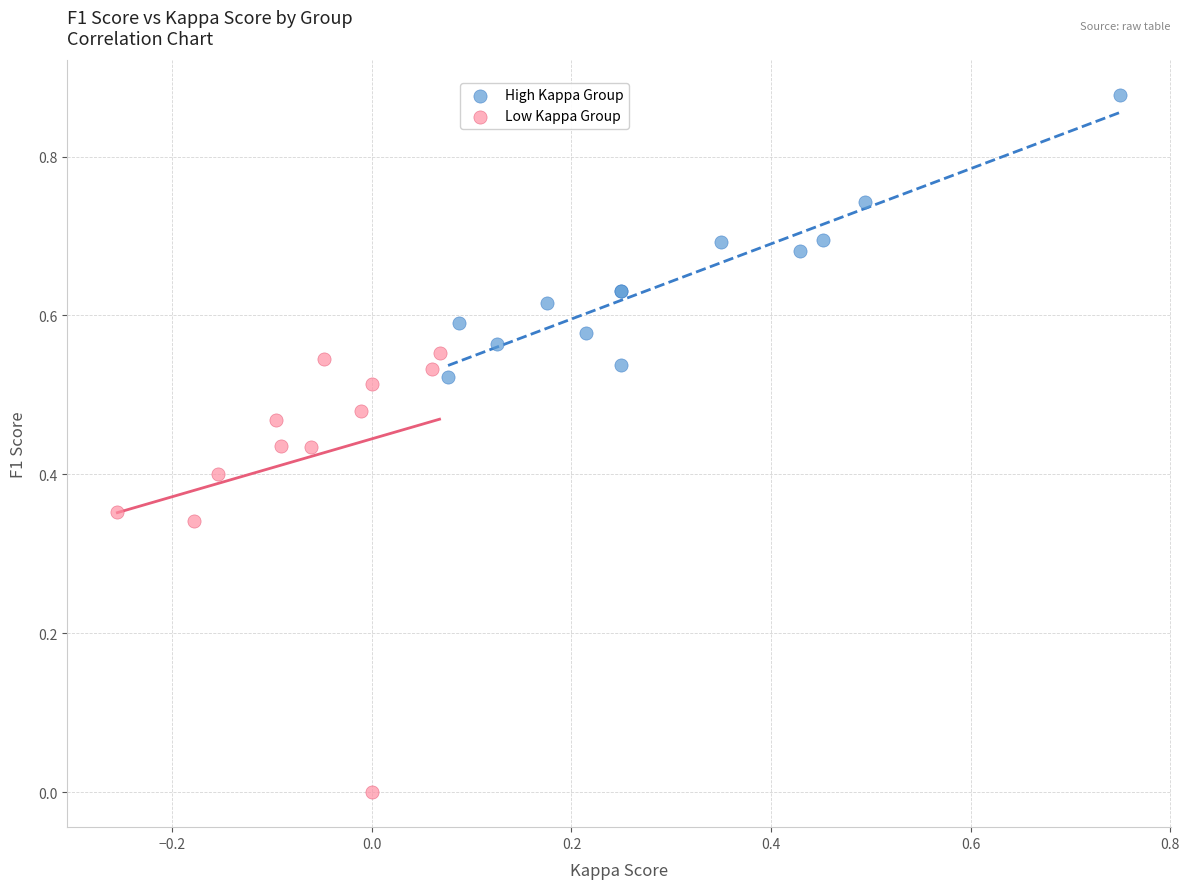

Which series contains the highest Y value?

High Kappa Group